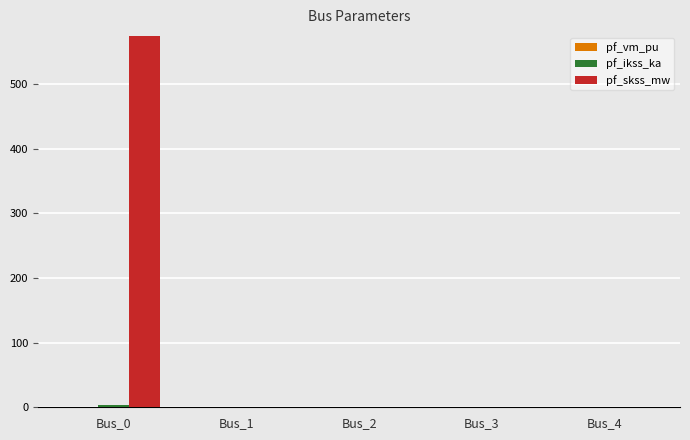

How many distinct data groups are displayed?

3